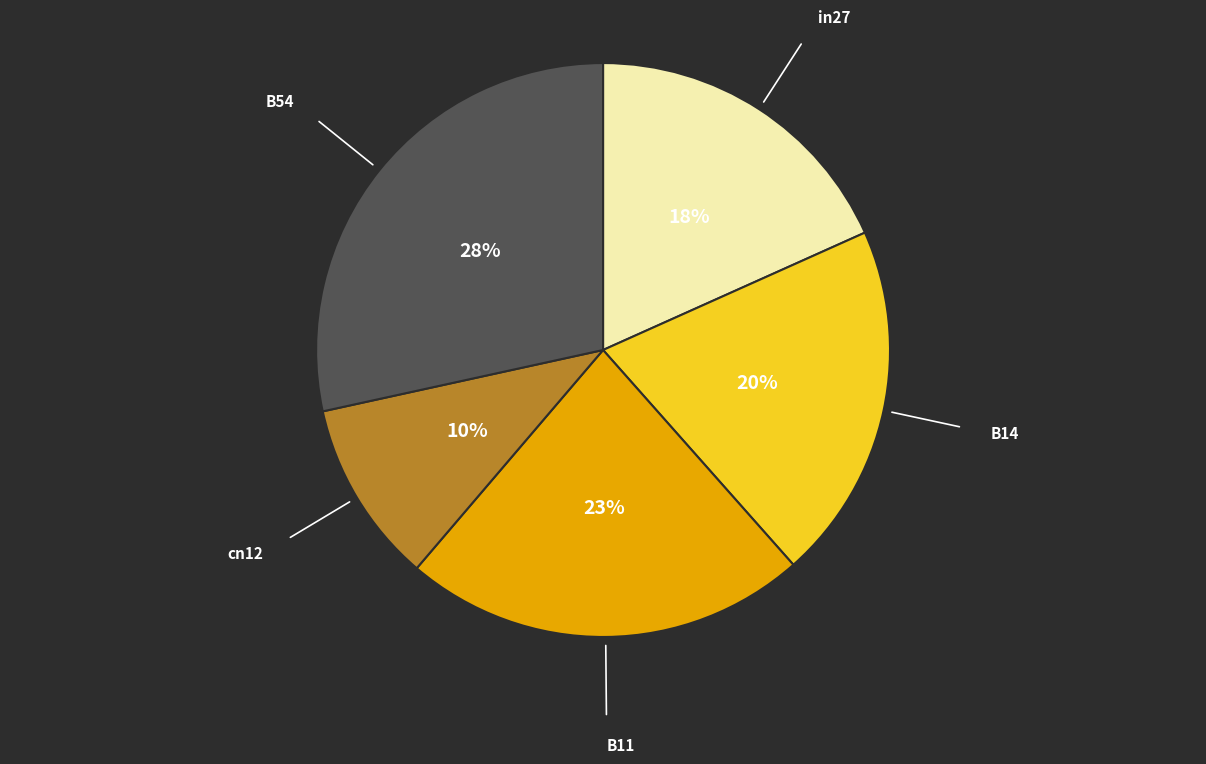

Is there a majority slice in this chart?

No